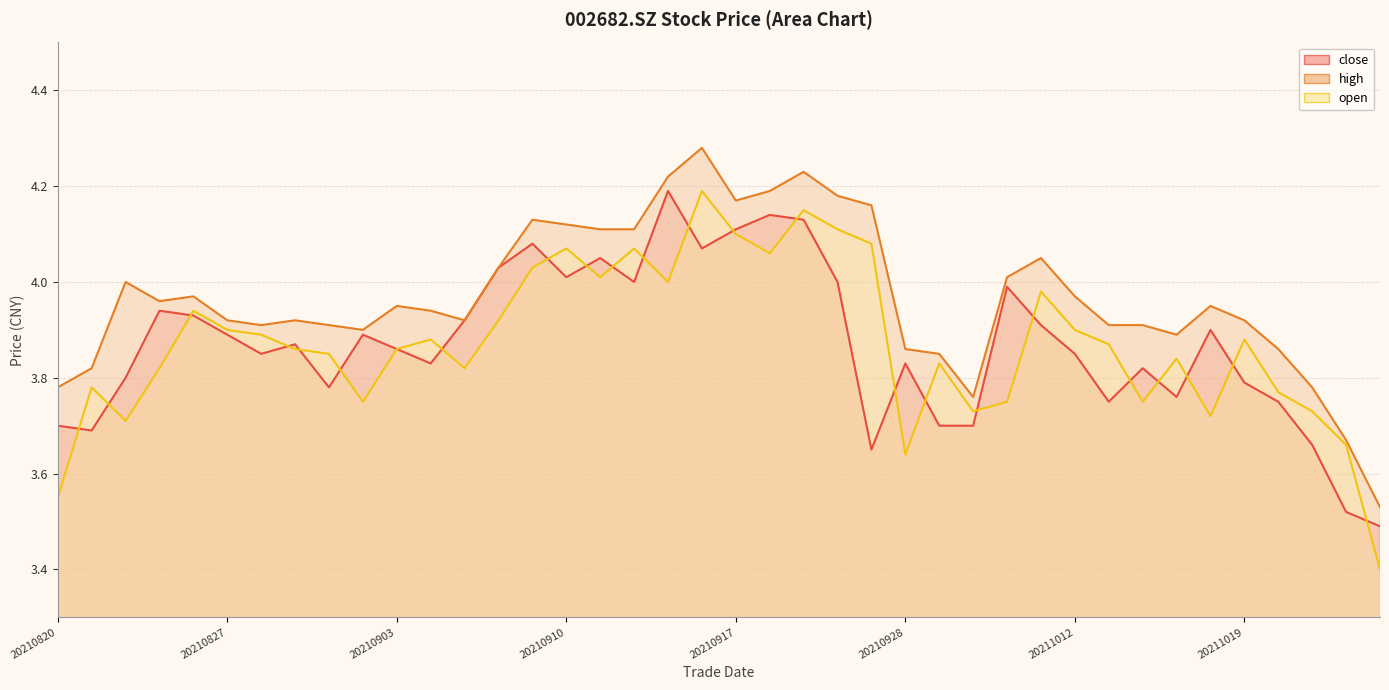

At 20210928, list the series in order from smallest to largest.

open, close, high